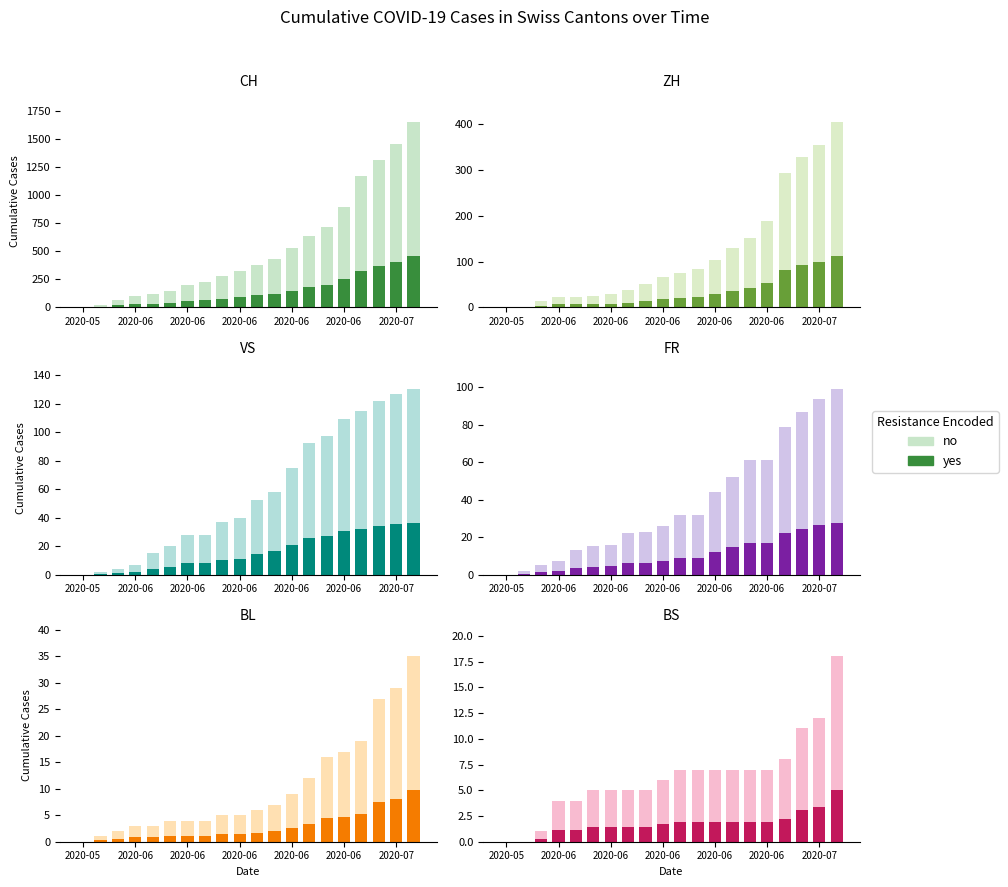

How many groups of bars are there?

20